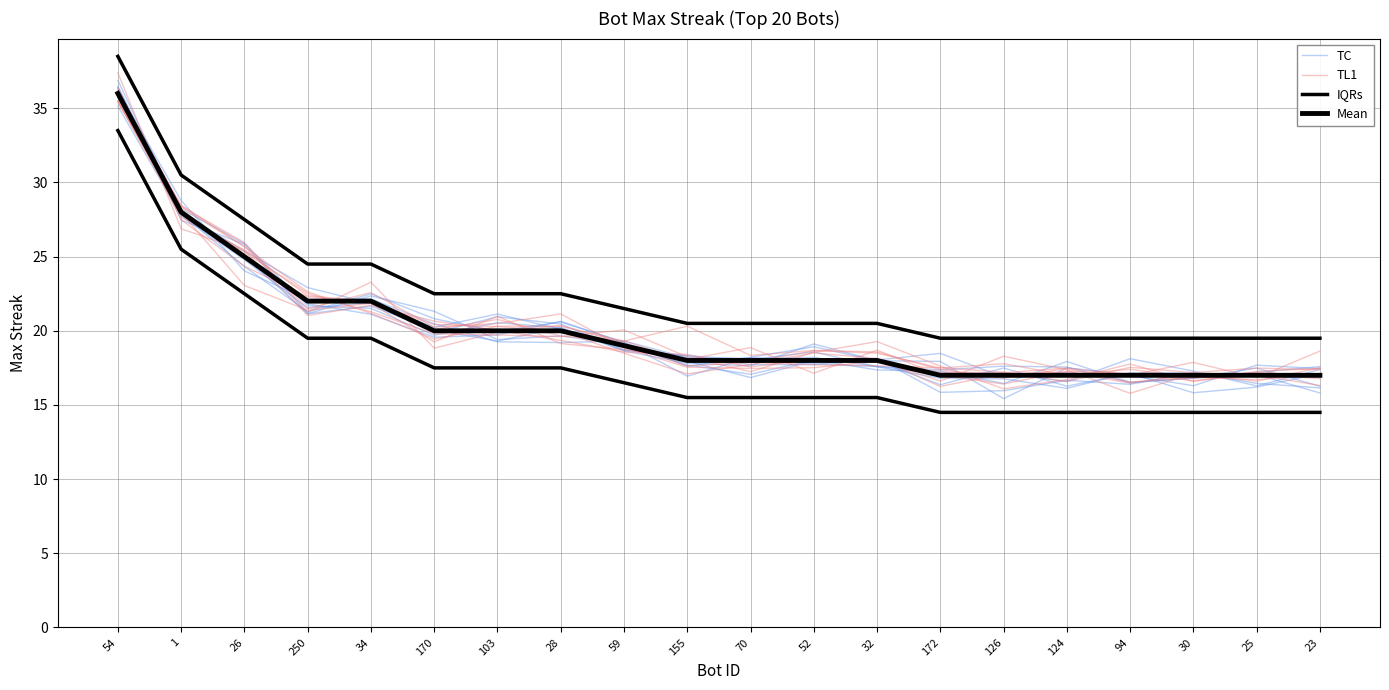

At which category does the chart reach its minimum across all series?

172